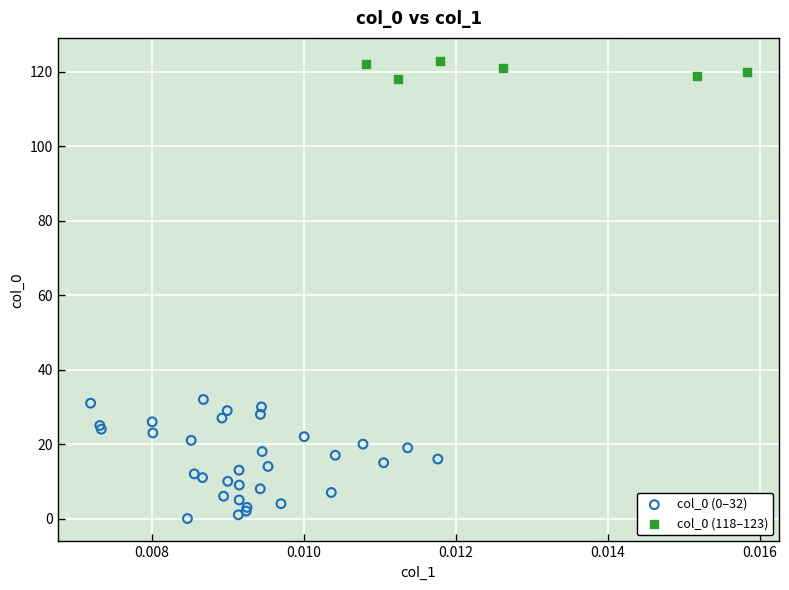

Which series has the largest Y range (max minus min)?

col_0 (0–32)